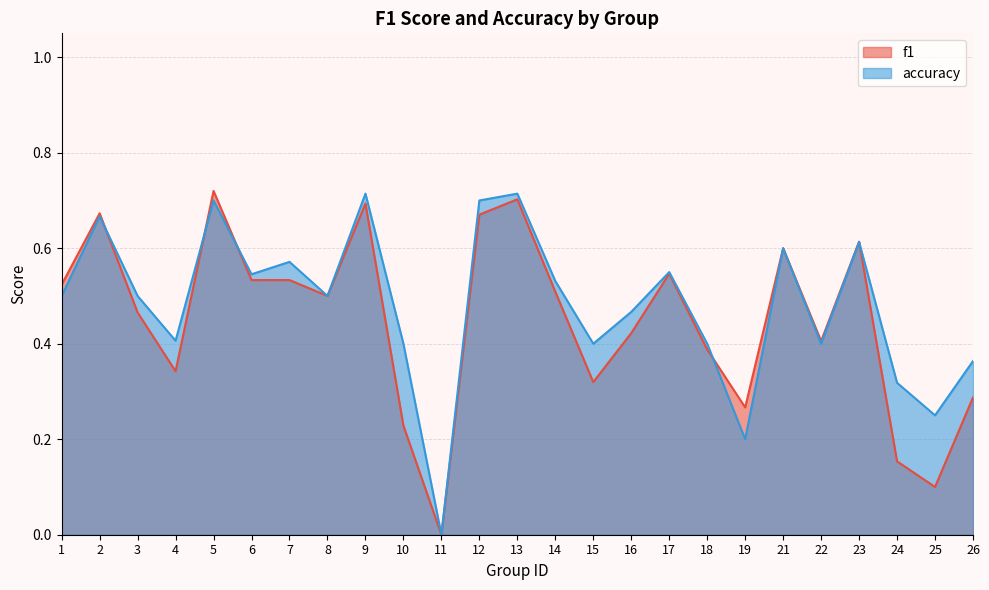

At which label is f1 closest to 0?

11